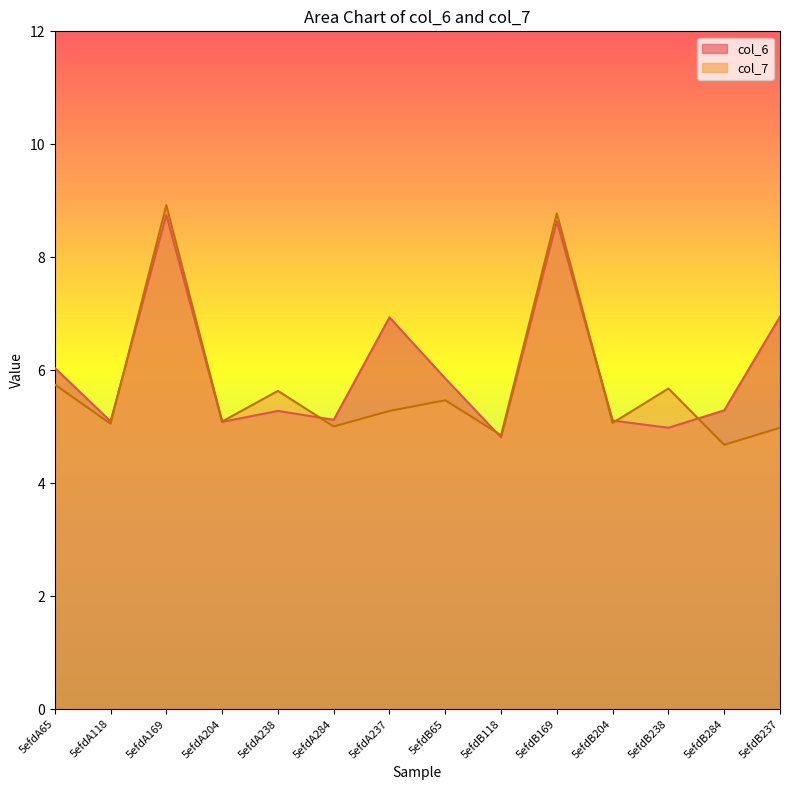

Reading right to left, extract all data points from this chart.

col_6: 6.9	5.3	5.0	5.1	8.6	4.8	5.9	6.9	5.1	5.3	5.1	8.7	5.1	6.0
col_7: 5.0	4.7	5.7	5.1	8.8	4.8	5.5	5.3	5.0	5.6	5.1	8.9	5.1	5.7